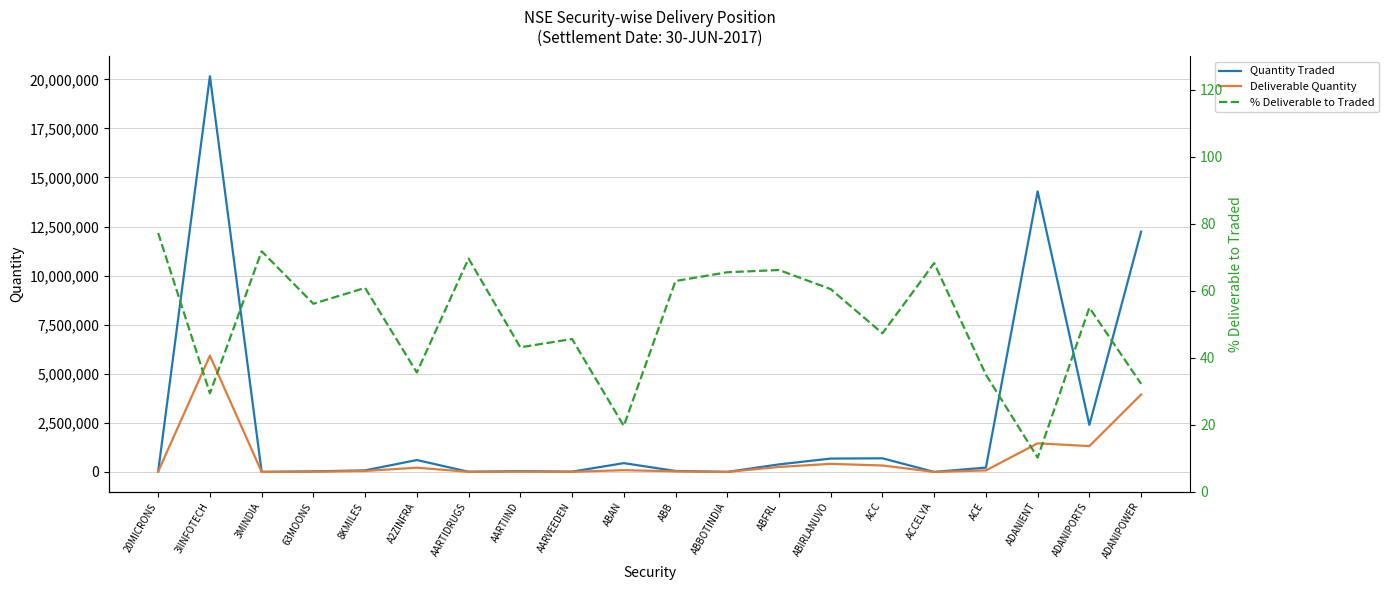

True or false: Quantity Traded and Deliverable Quantity intersect in this chart.

False